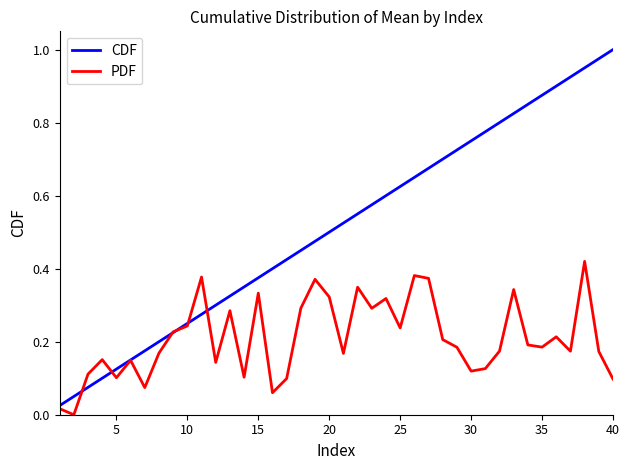

True or false: PDF and CDF cross at least once.

True